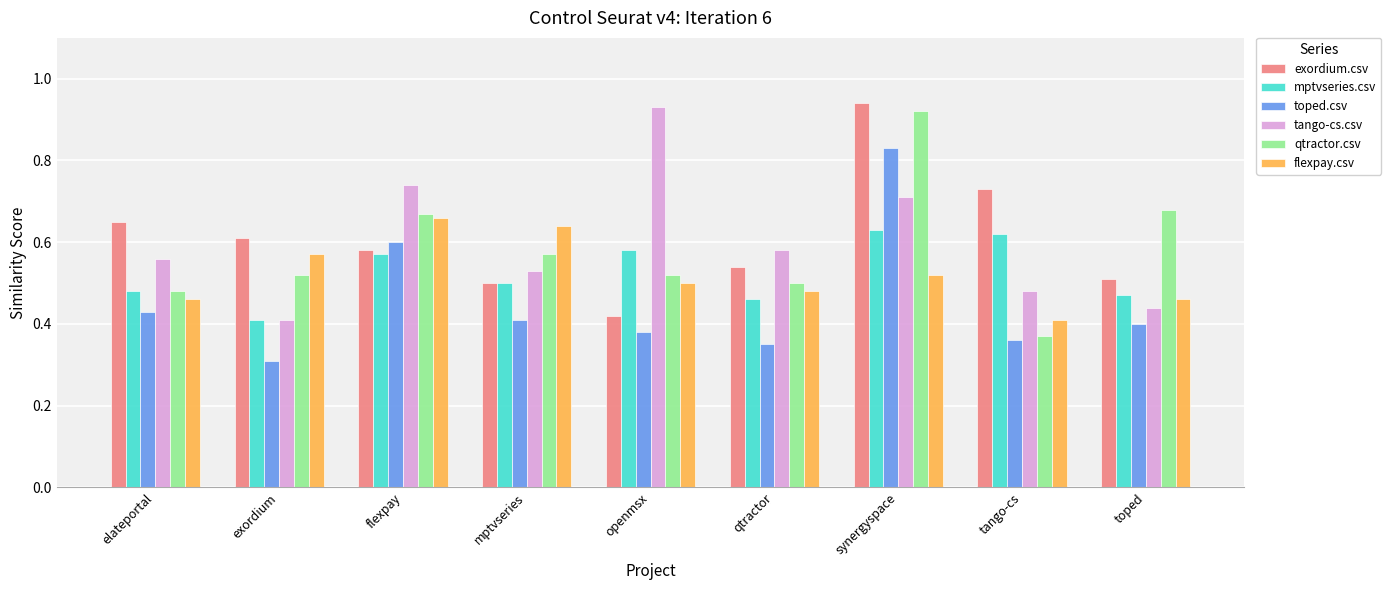

Count the flexpay.csv values in the range 0 to 1.

9